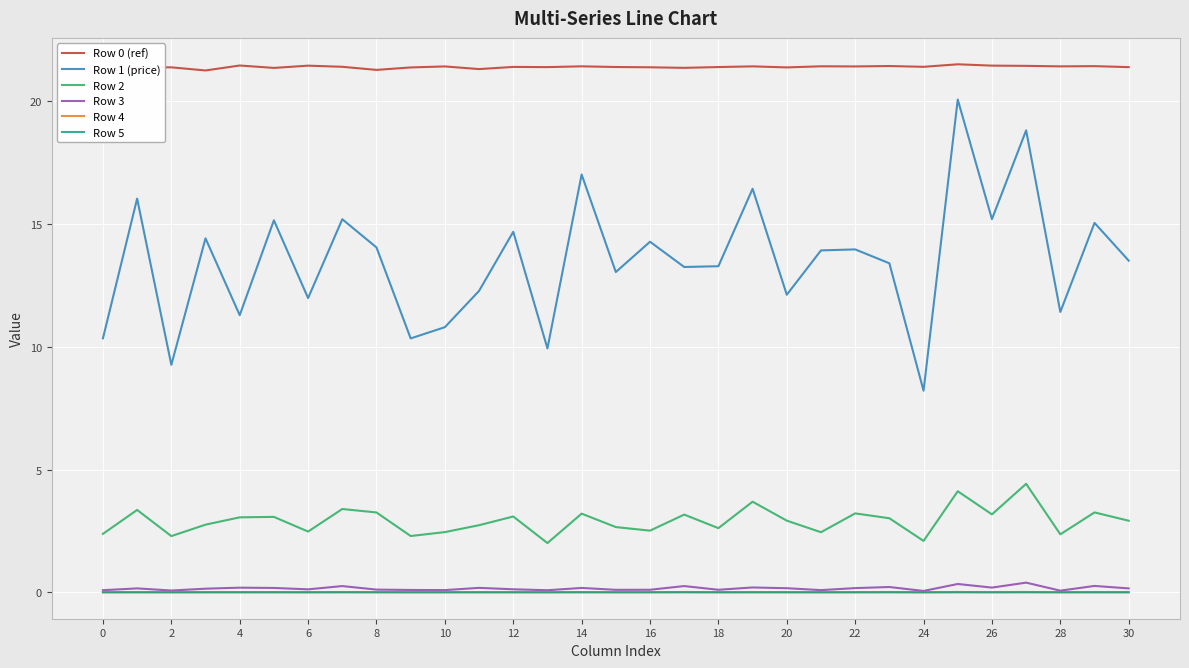

What is the difference between the maximum and minimum values in the Row 3 series?

0.3